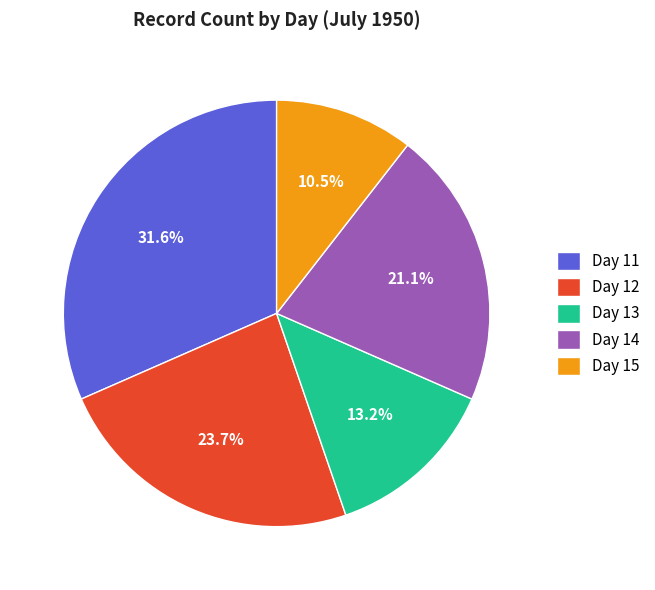

To the nearest percent, what is the difference between the largest and smallest slice percentages?

21%